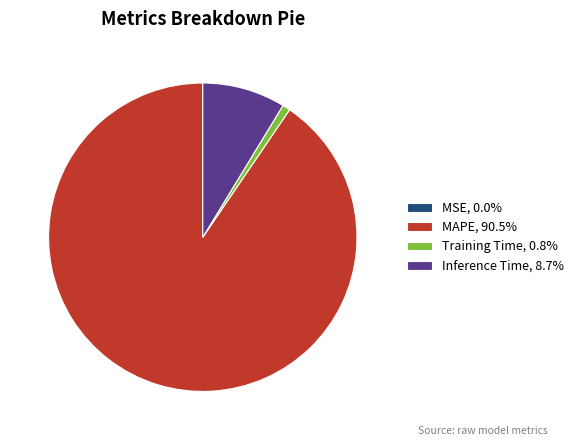

True or false: MAPE accounts for 84% of the total.

False